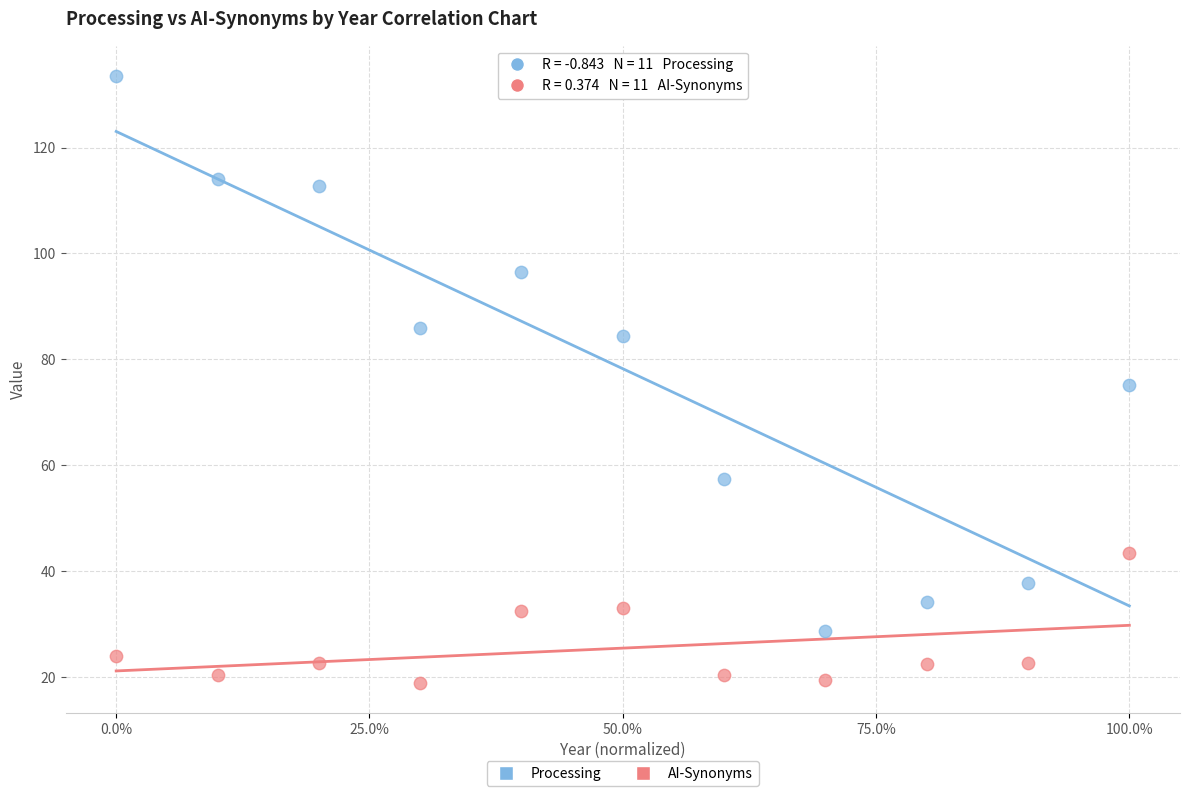

Across all data points, what is the range of X values (max minus min)?

1.0